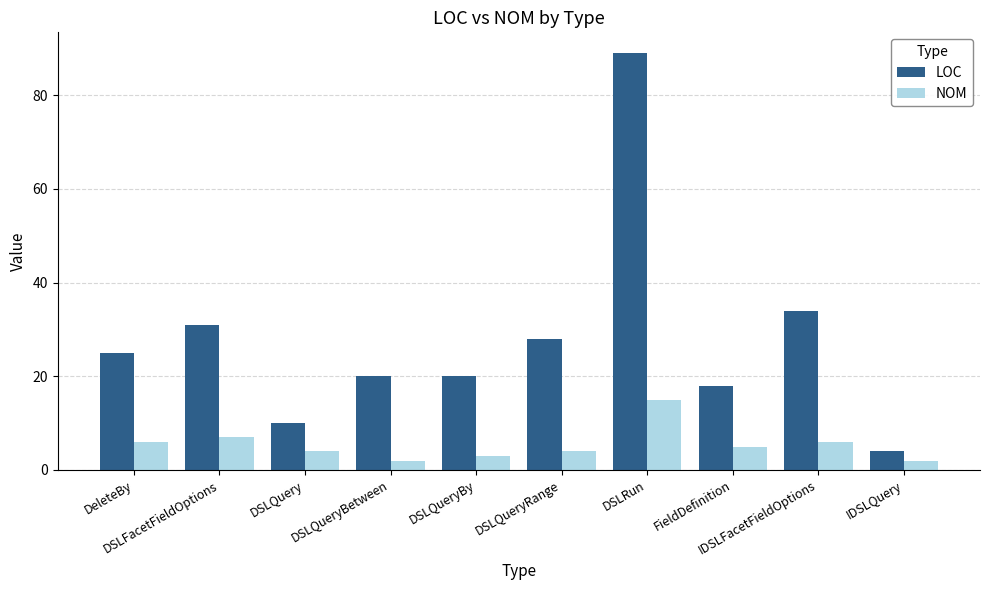

What is the approximate value of NOM at DSLFacetFieldOptions?

7